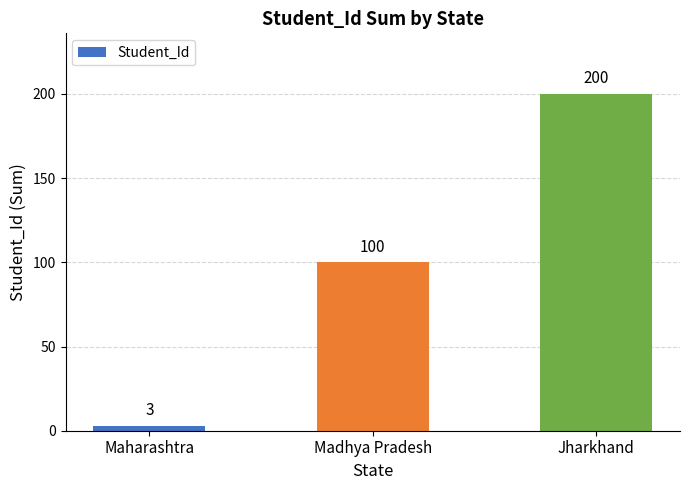

What is the average value?

101